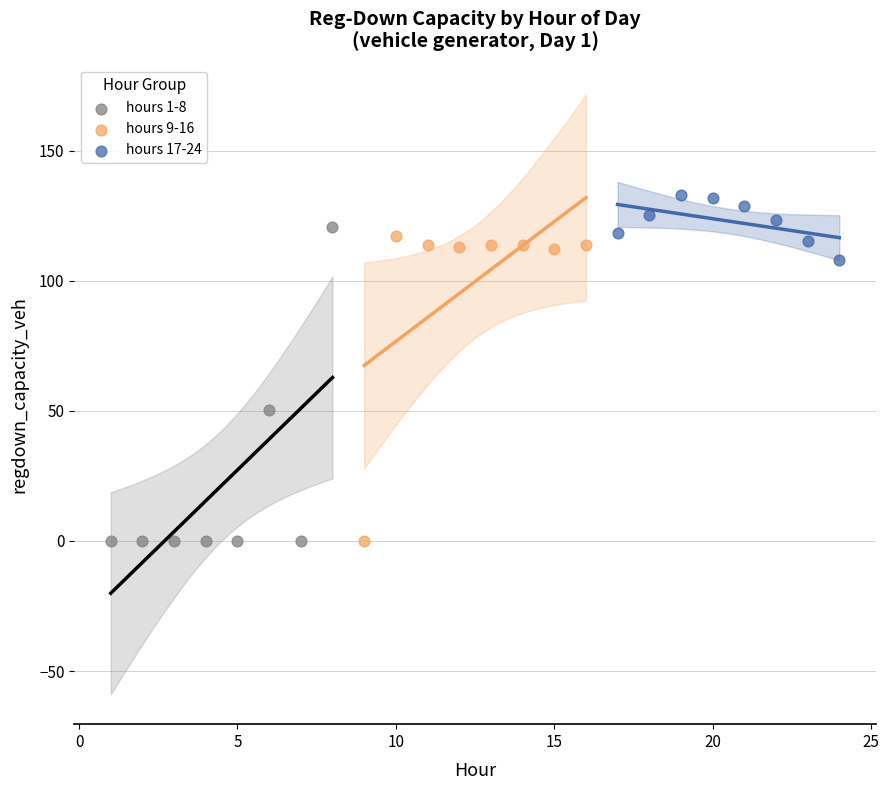

Which series has the largest Y range (max minus min)?

hours 1-8